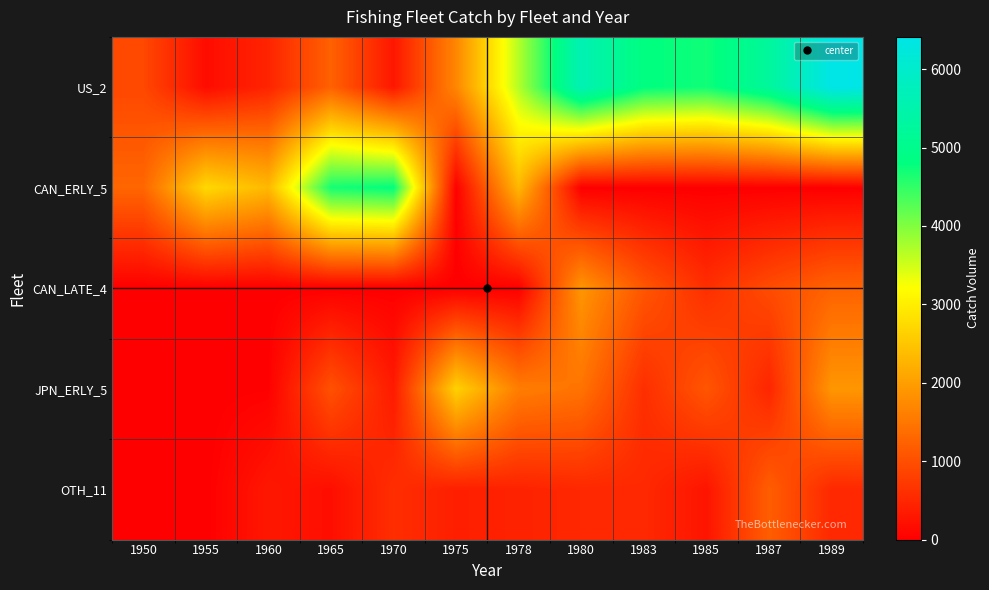

Which series has the widest spread of values?

US_2